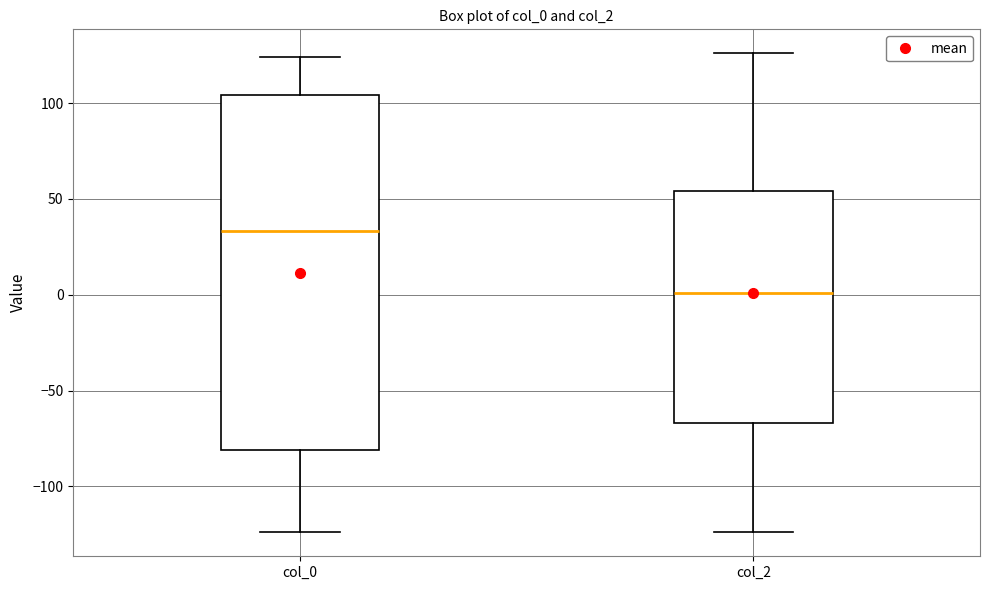

Which box's median line is the lowest?

col_2